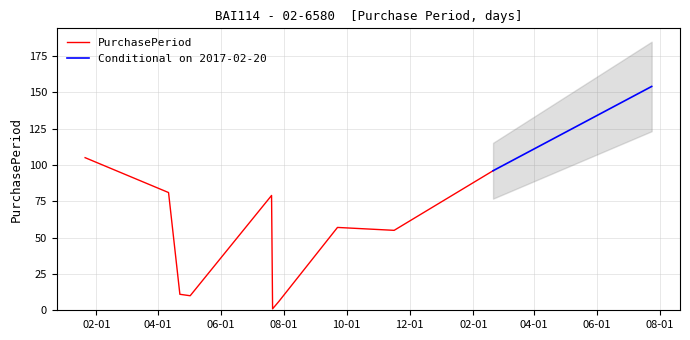

Does the chart have visible grid lines?

Yes